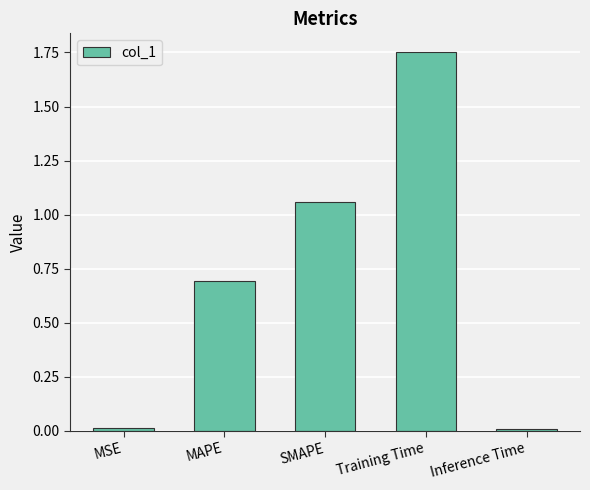

How many distinct data groups are displayed?

1